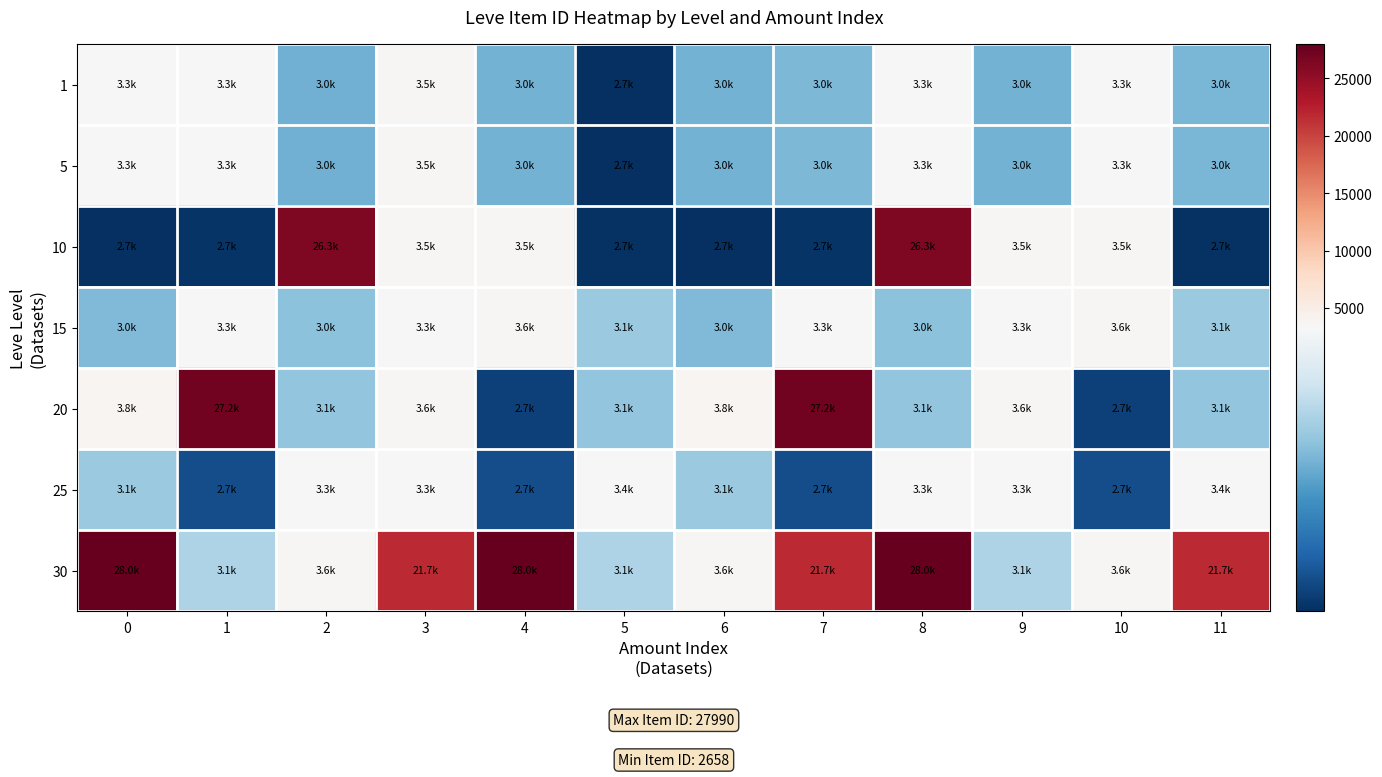

What is the difference between the highest and lowest values at 6?

1142